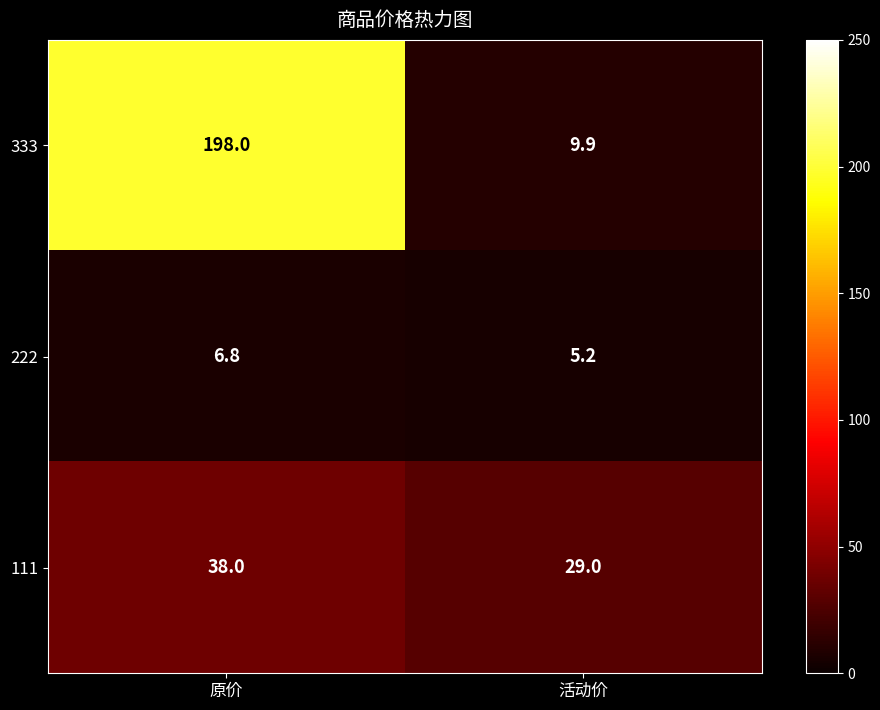

True or false: 222 has a value of 5.2 at 活动价.

True